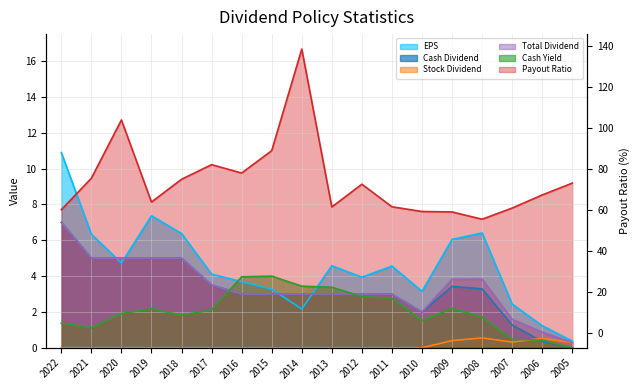

Is it true that EPS equals 1.6 at 2016?

False